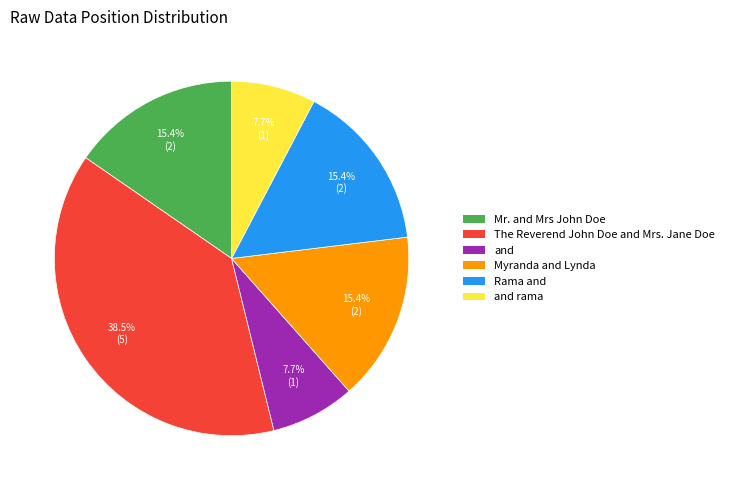

Does Mr. and Mrs John Doe represent more than half of the total?

No